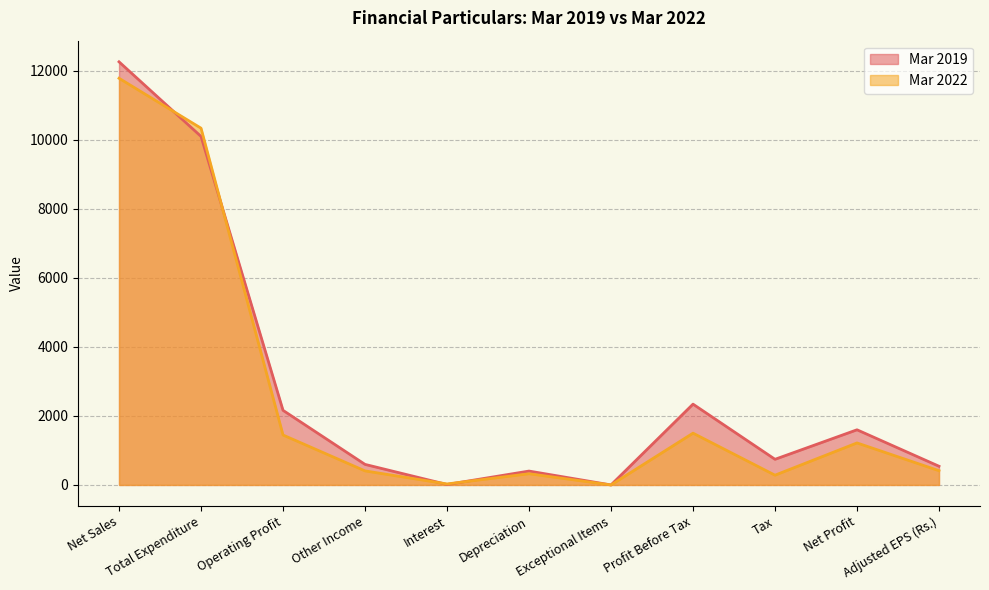

Which category has the lowest value in the Mar 2022 series?

Exceptional Items